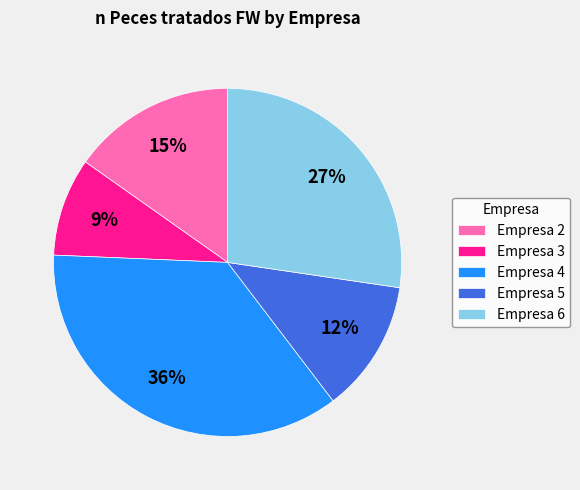

Approximately how many times larger is the value at Empresa 5 compared to Empresa 4?

0.3